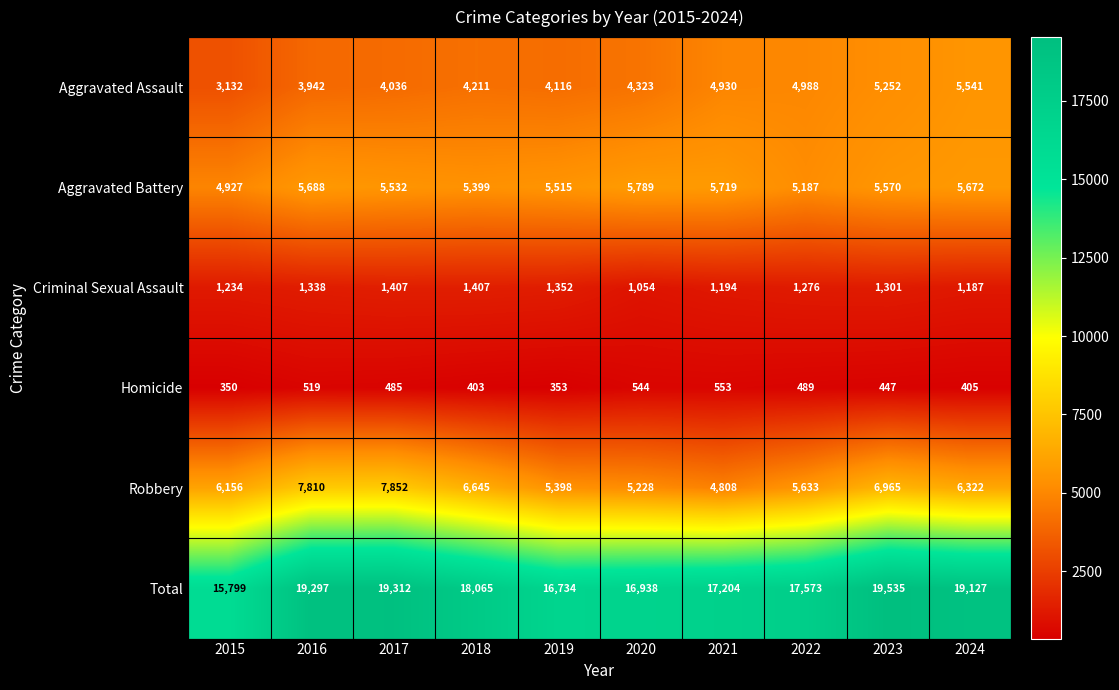

What is the sum of the Total values at 2018 and 2024?

37192